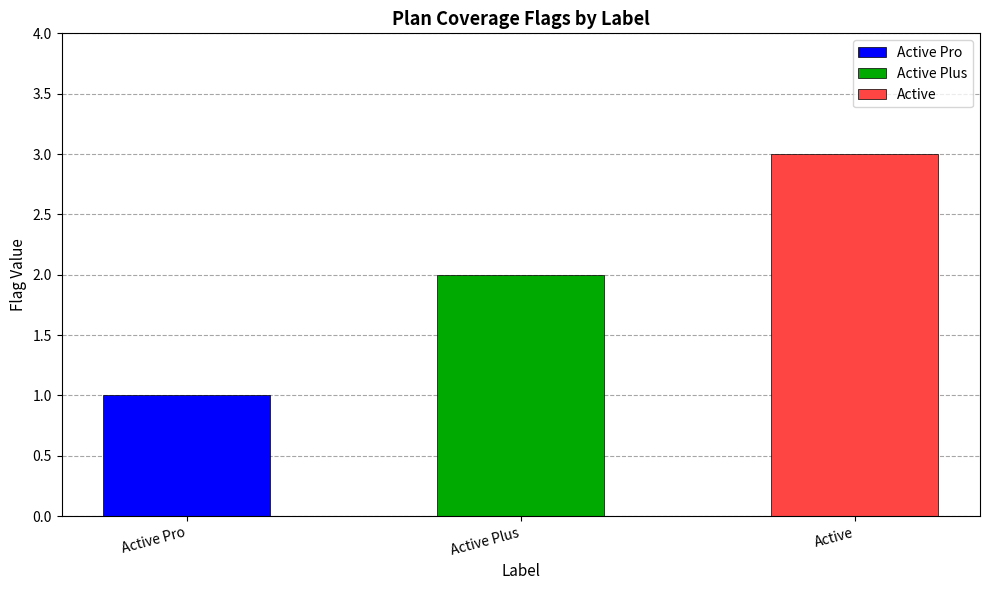

What position from the right is Active Plus?

2